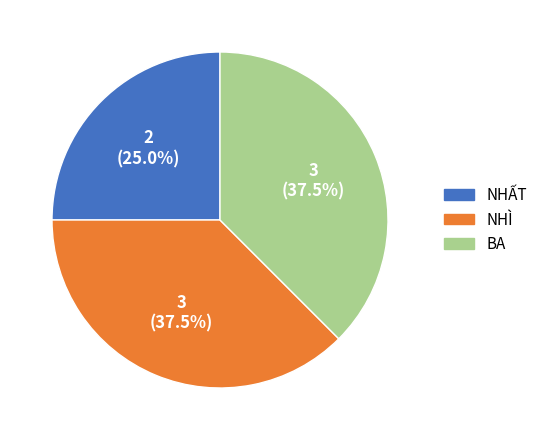

Does NHÌ account for over 50% of the chart?

No